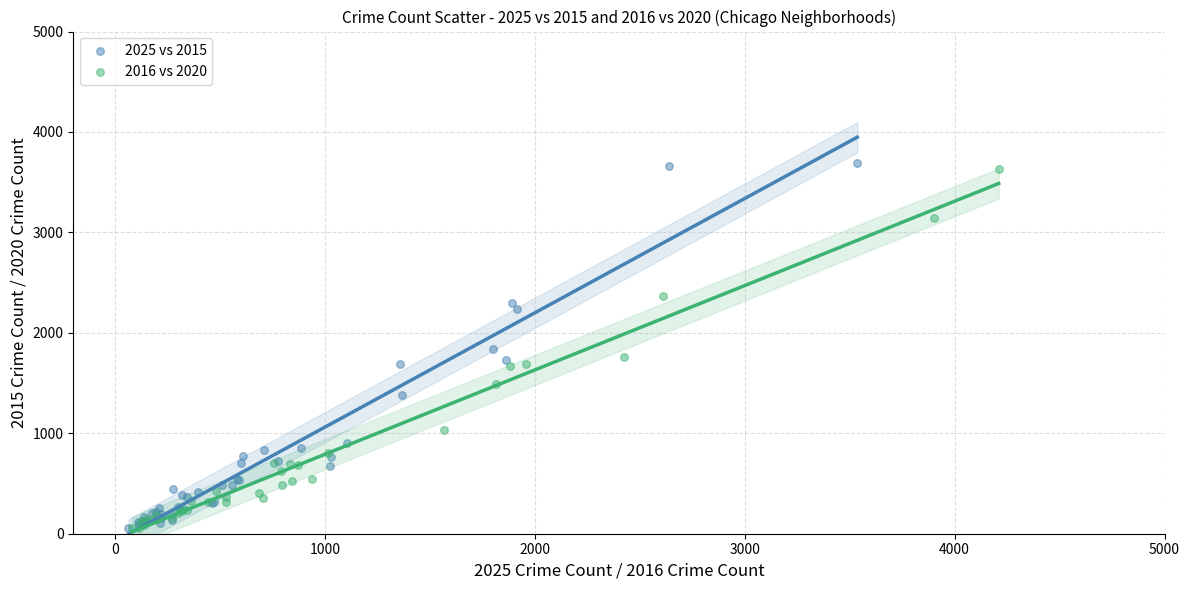

Which series has the largest Y range (max minus min)?

2025 vs 2015